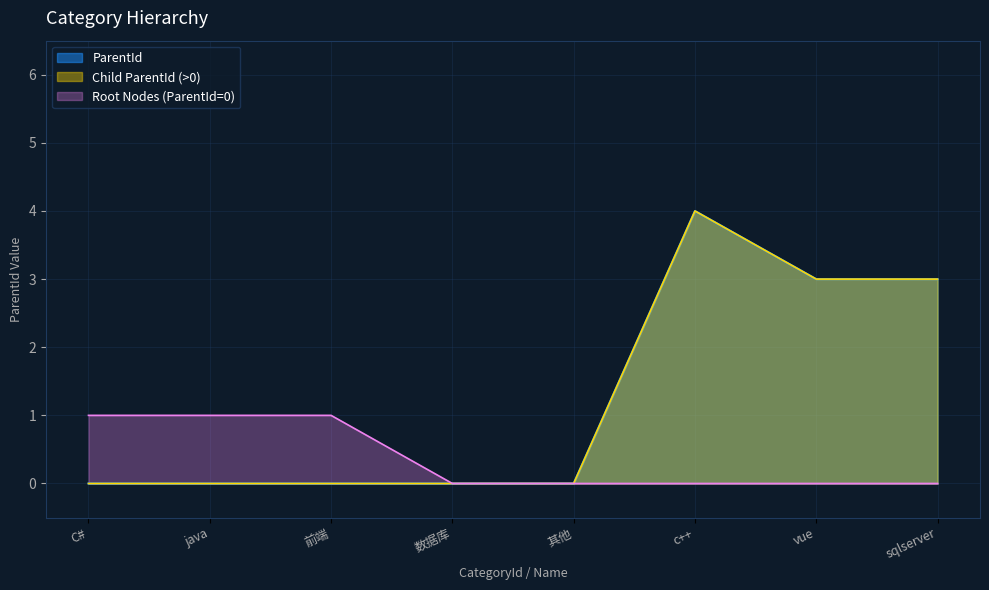

List the labels in order of value, largest first.

c++, vue, sqlserver, C#, java, 前端, 数据库, 其他